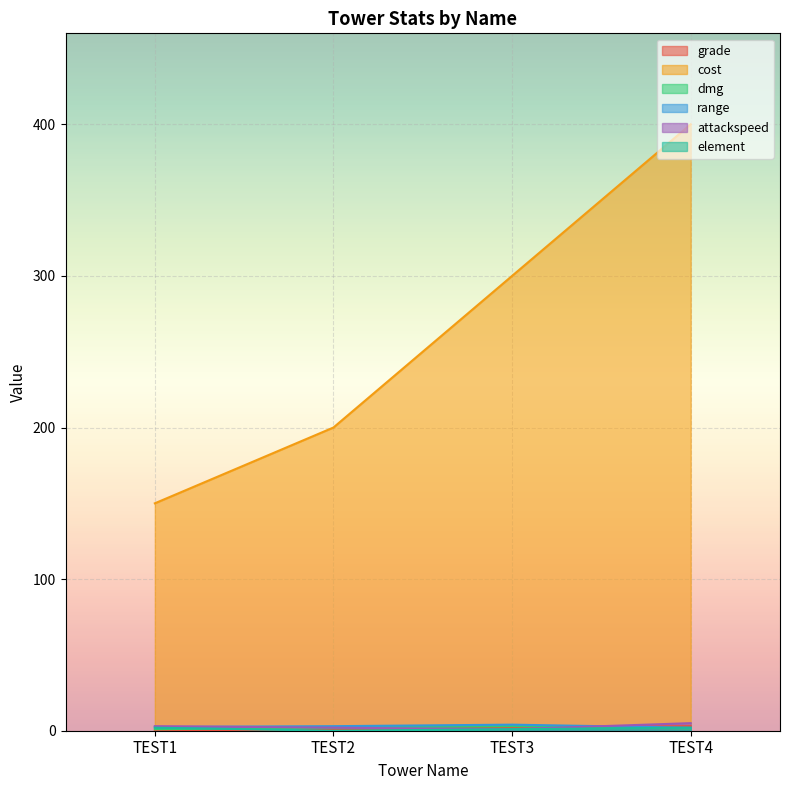

How many lines are shown in the chart?

6